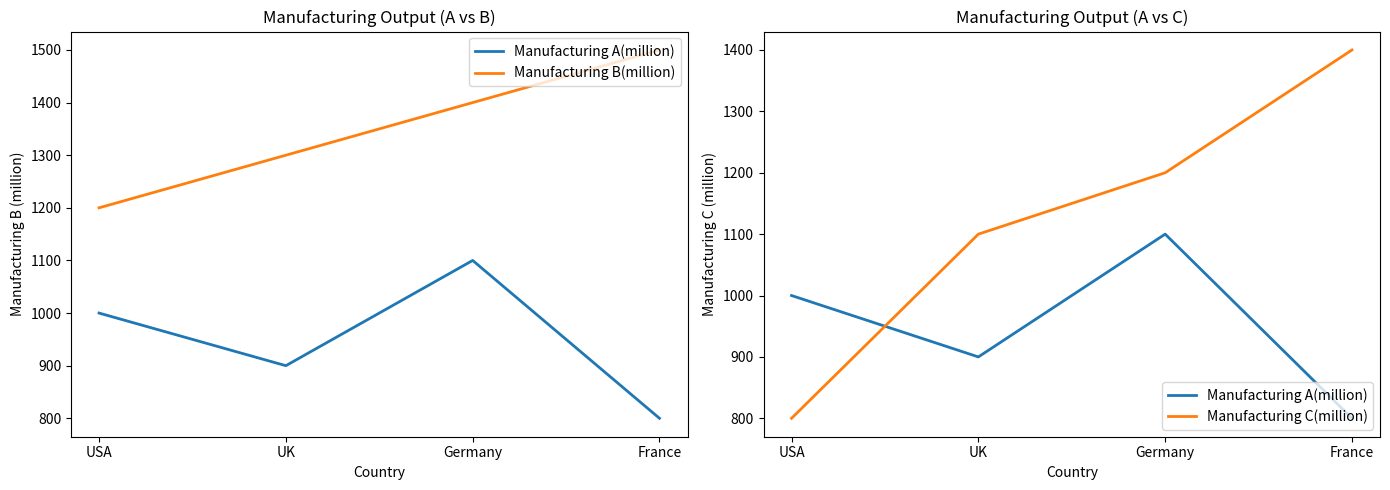

At which label does Manufacturing C(million) first exceed 1200?

France